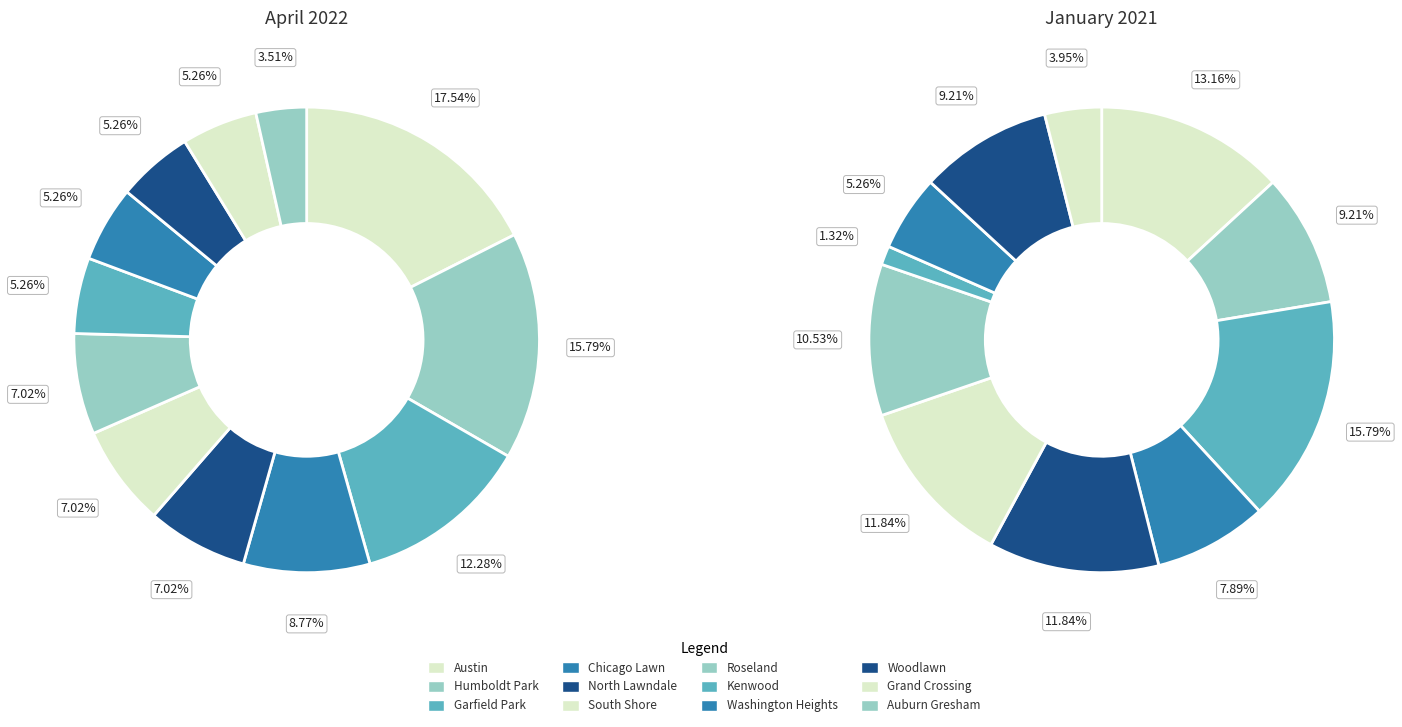

Does Humboldt Park represent more than half of the total?

No